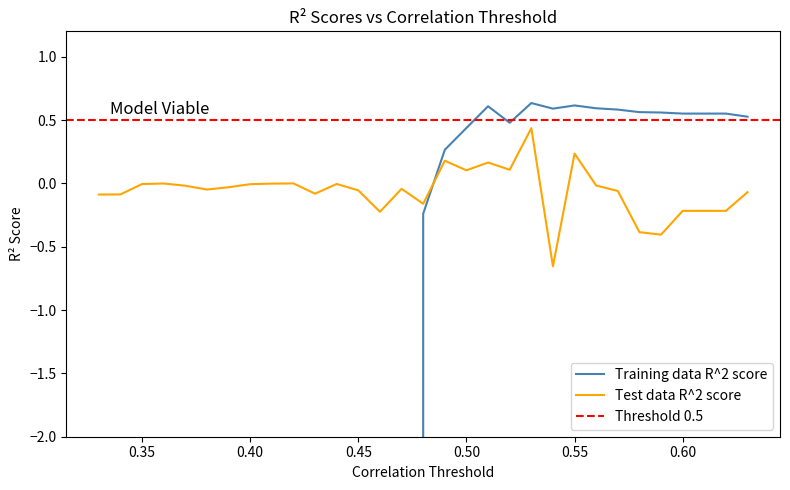

Reading left to right, extract all data points from this chart.

Training data R^2 score: -4960511.2	-4592887.9	-2716580.1	-1101851.5	-1976878.5	-710777.2	-325202.9	-784425.2	-286191.9	-11701.6	-14844.6	-7682.3	-18517.0	-2978.2	-2577.8	-0.2	0.3	0.4	0.6	0.5	0.6	0.6	0.6	0.6	0.6	0.6	0.6	0.6	0.6	0.6	0.5
Test data R^2 score: -0.1	-0.1	-0.0	-0.0	-0.0	-0.0	-0.0	-0.0	-0.0	-0.0	-0.1	-0.0	-0.1	-0.2	-0.0	-0.2	0.2	0.1	0.2	0.1	0.4	-0.7	0.2	-0.0	-0.1	-0.4	-0.4	-0.2	-0.2	-0.2	-0.1